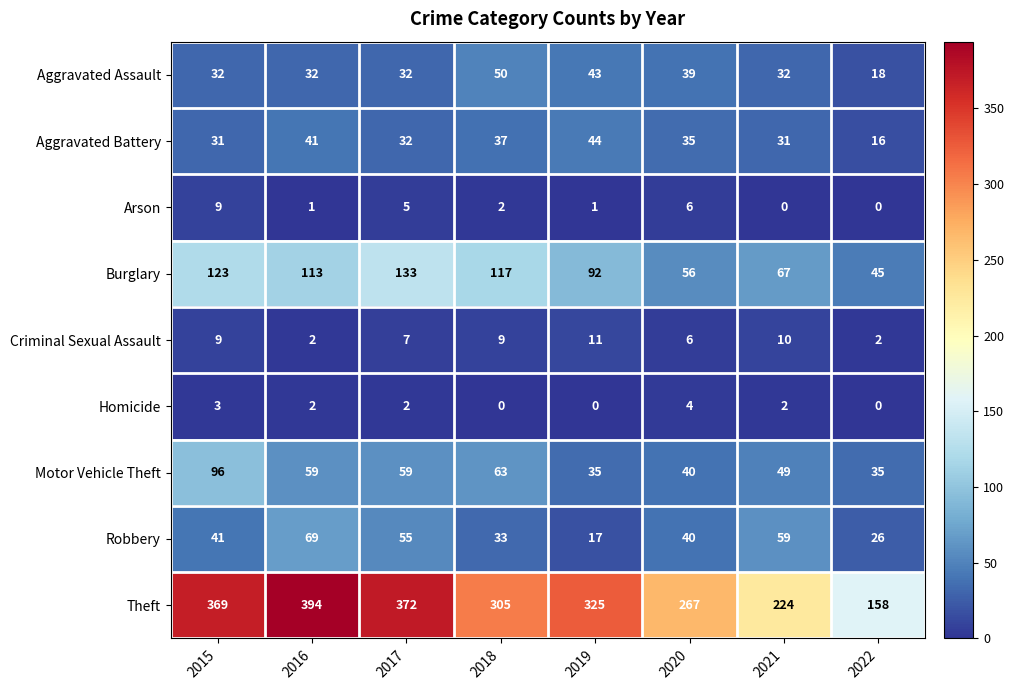

The Homicide series shows 3 at 2021. True or false?

False